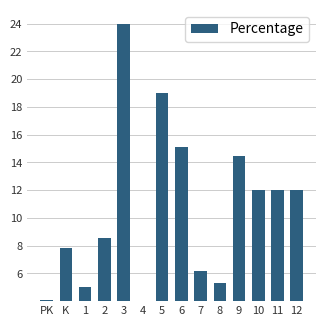

The chart shows a value of 6.8 at 12. True or false?

False